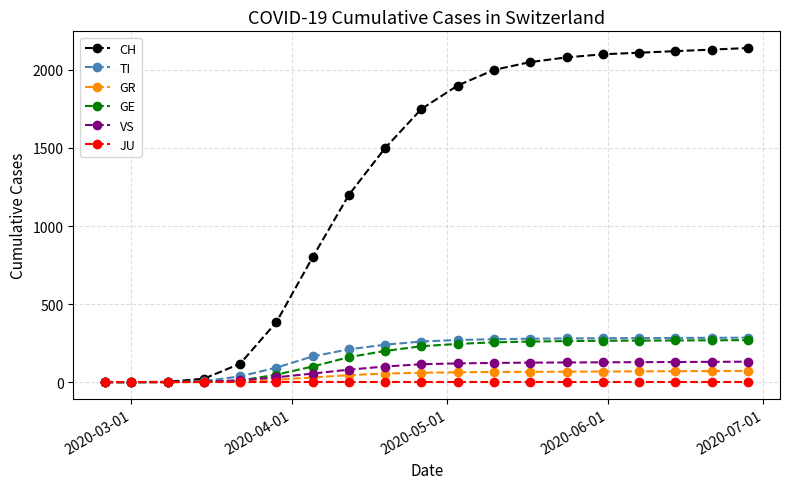

What is the maximum value shown in the chart?

2140